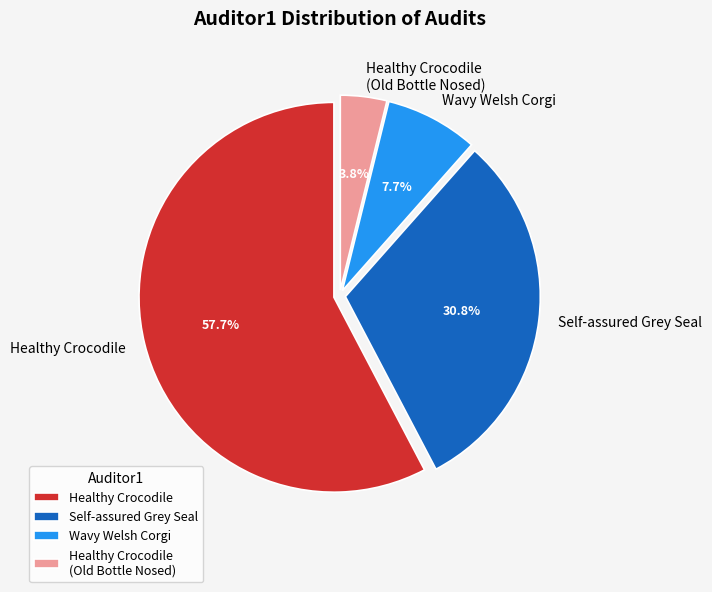

Is the sum of Healthy Crocodile and Healthy Crocodile (Old Bottle Nosed) greater than half?

Yes